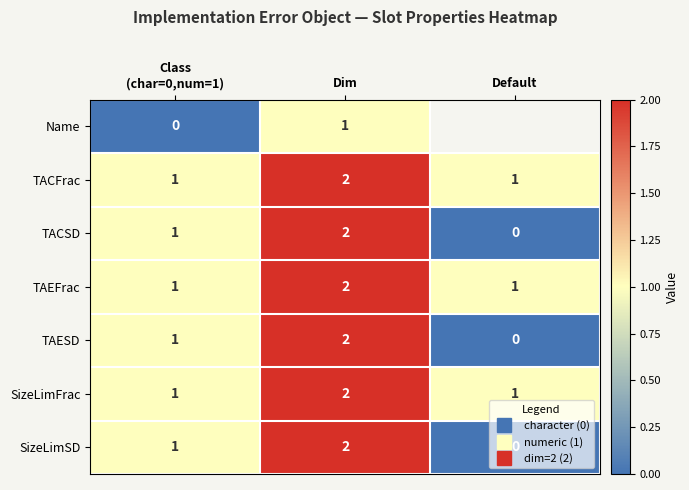

Where does the SizeLimSD series first go above 1?

Dim